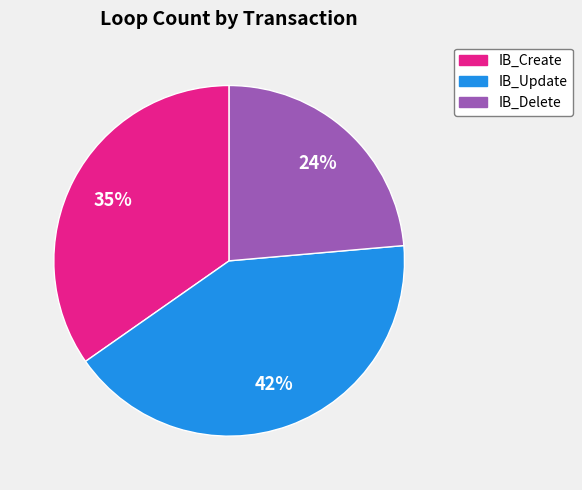

To the nearest percent, what is the combined percentage of IB_Delete and IB_Update?

65%